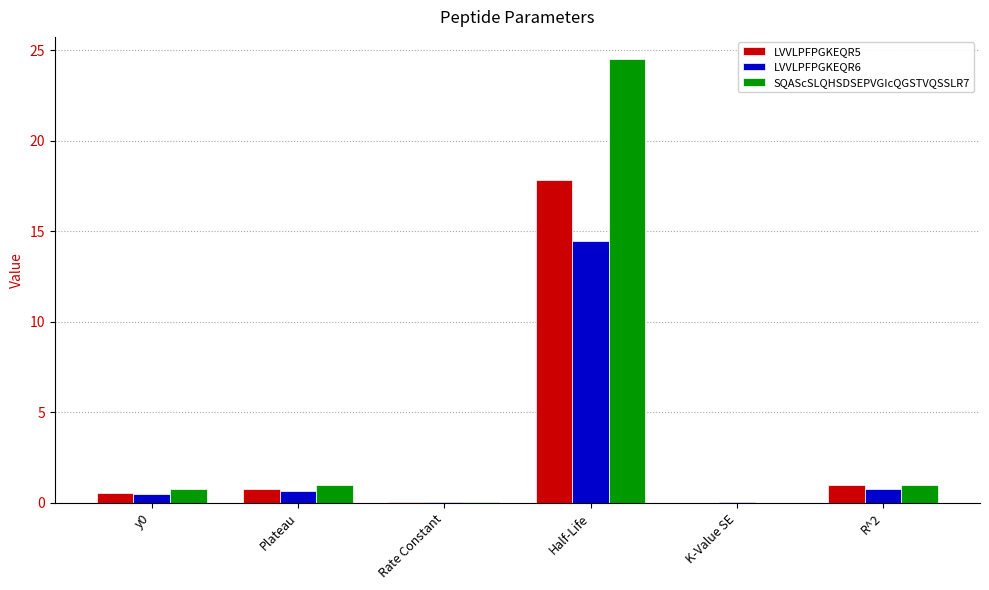

What is the difference between the LVVLPFPGKEQR6 values at K-Value SE and Plateau?

0.7